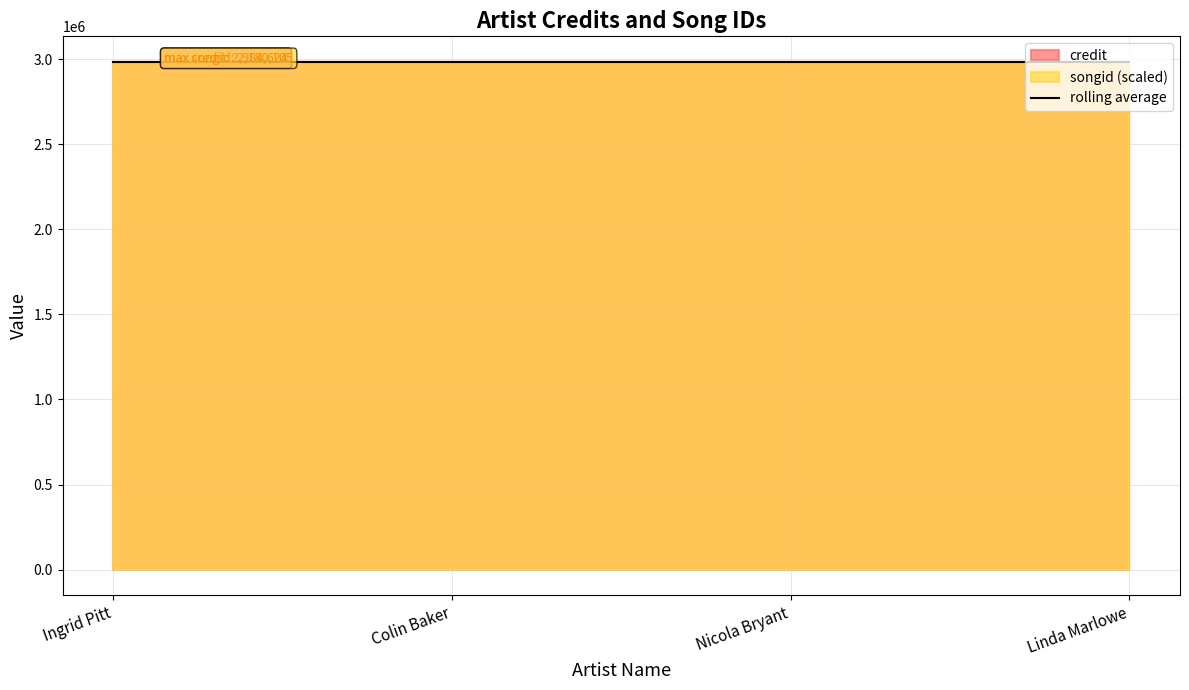

True or false: songid and credit cross at least once.

False